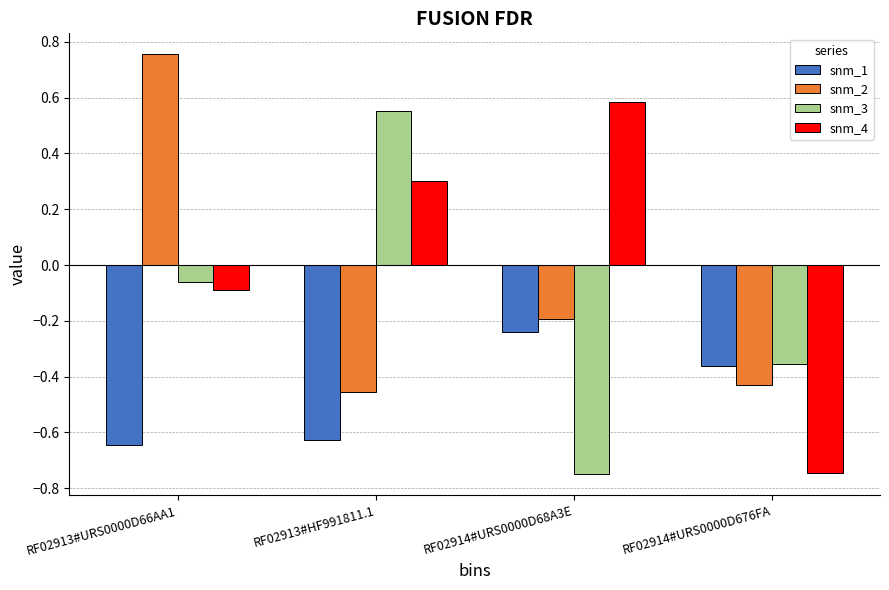

Are the bars horizontal?

No